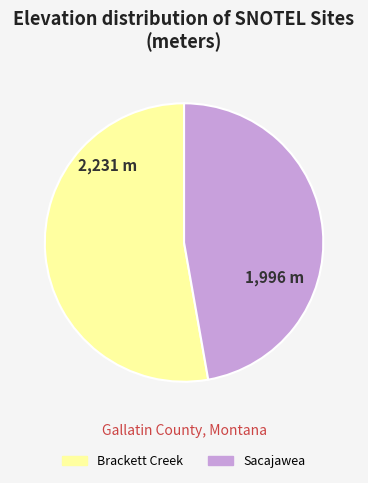

Which slice represents more than half of the pie?

Brackett Creek